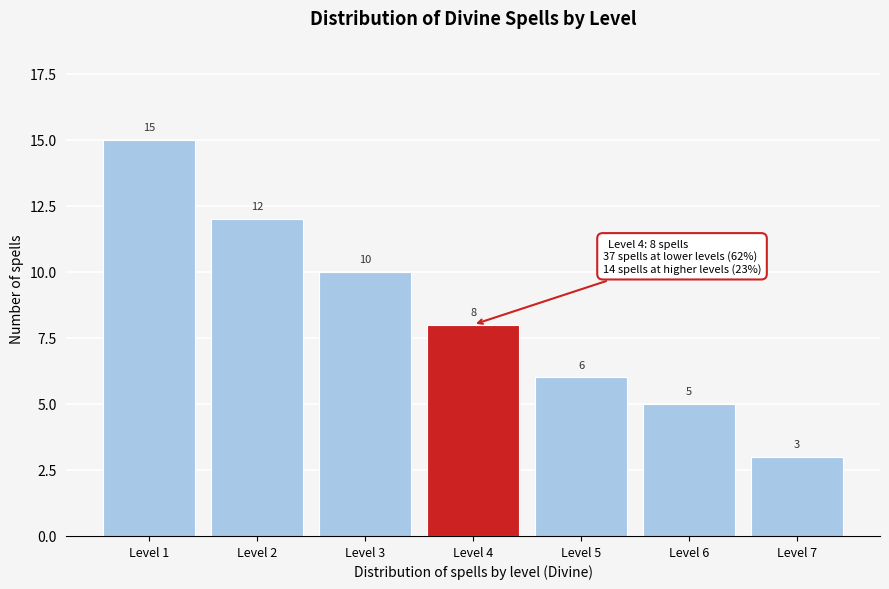

Reading left to right, what are all the values shown in this chart?

Level 1=15	Level 2=12	Level 3=10	Level 4=8	Level 5=6	Level 6=5	Level 7=3